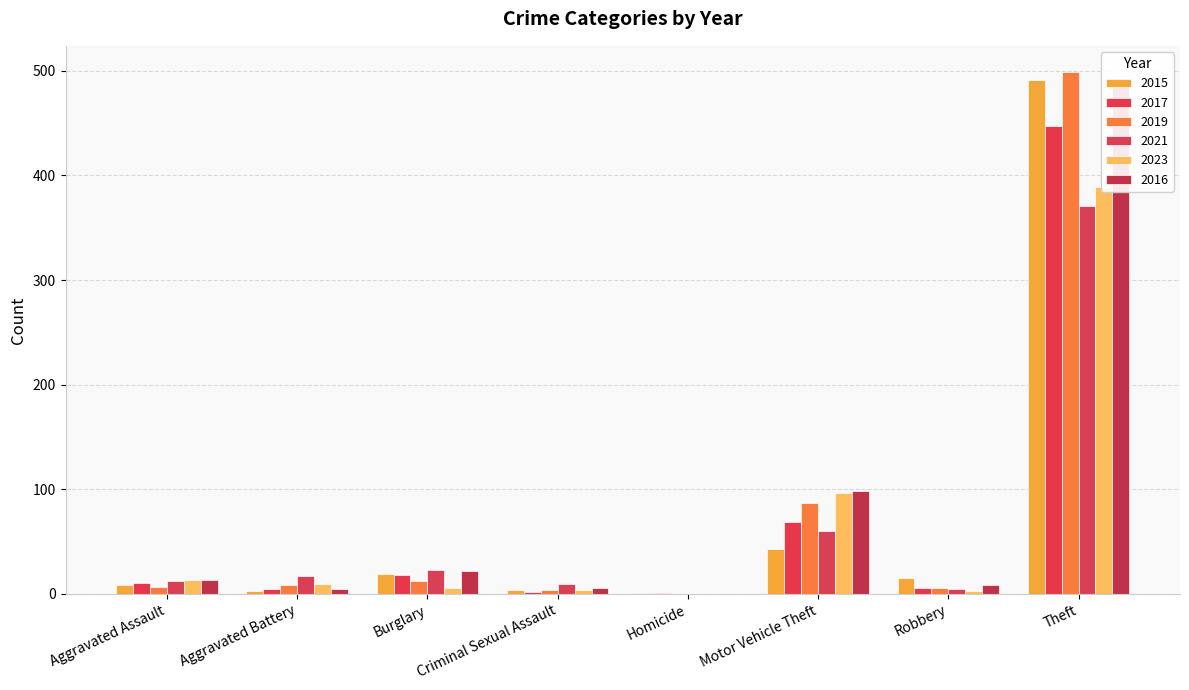

Read the 2017 value at Aggravated Assault.

10